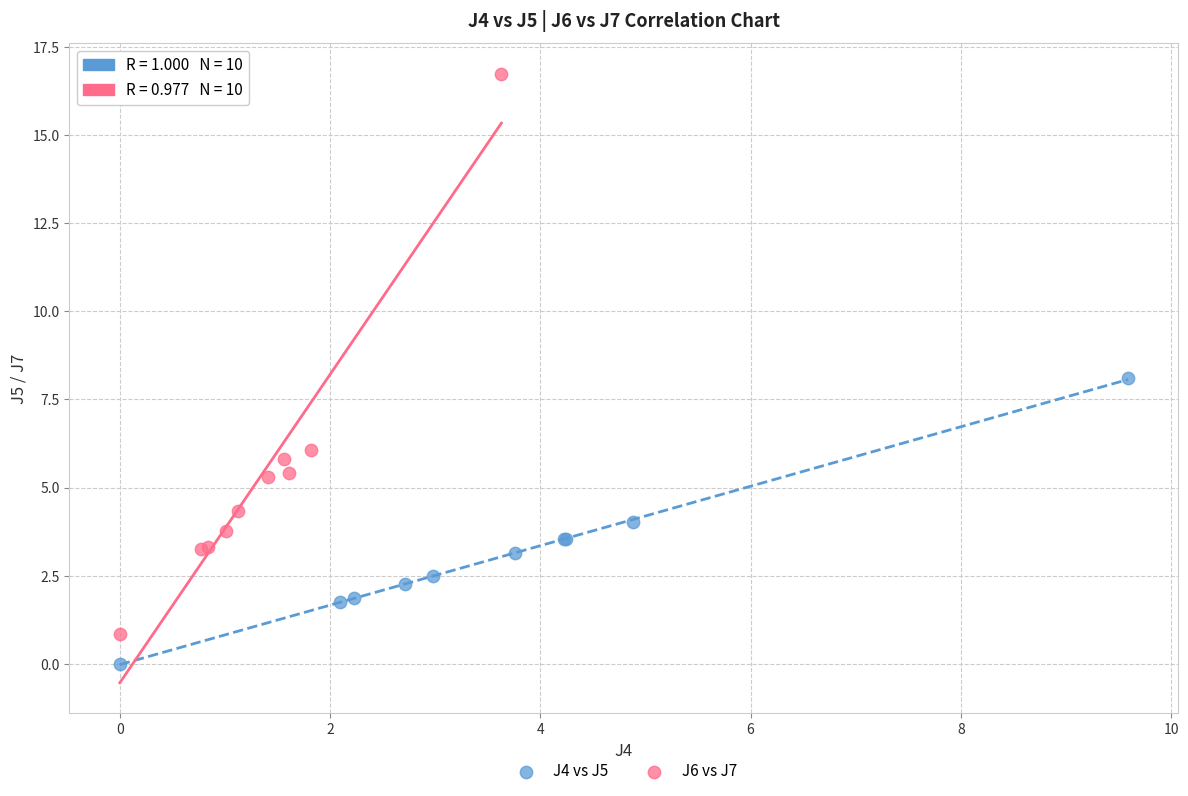

Which series contains the highest Y value?

J6 vs J7